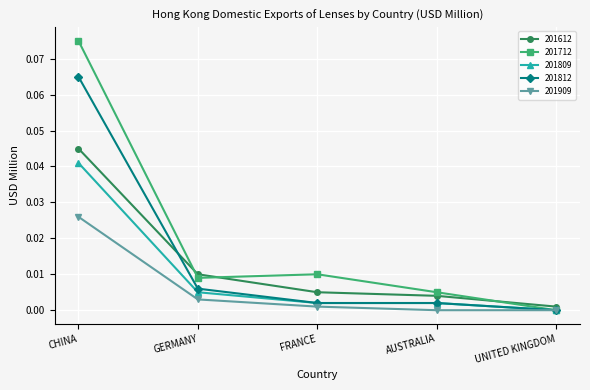

Rank the series by their maximum value, from highest to lowest.

201712, 201812, 201612, 201809, 201909